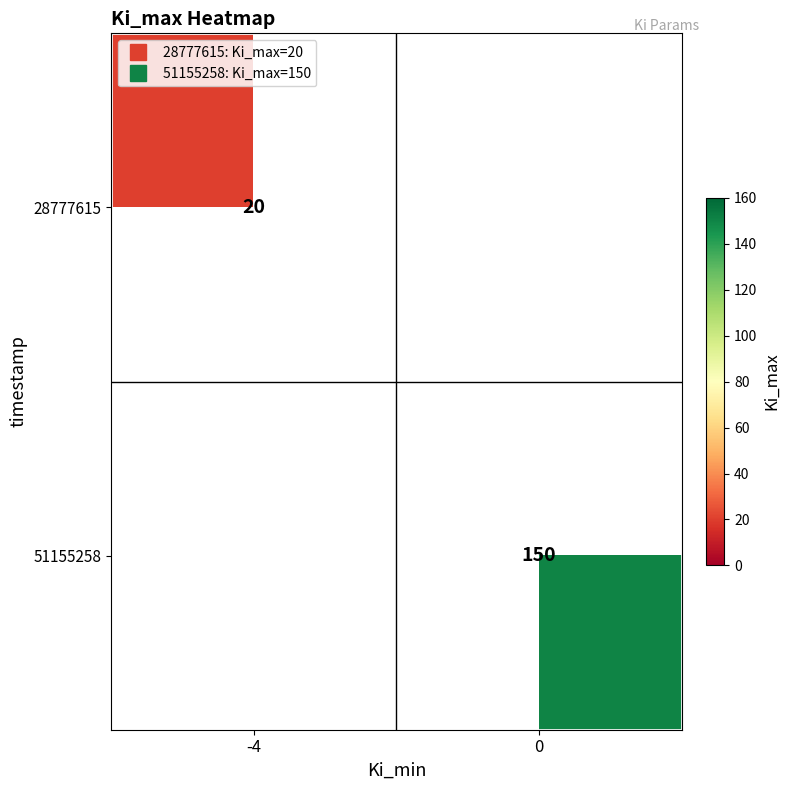

Count the number of data series in this chart.

2